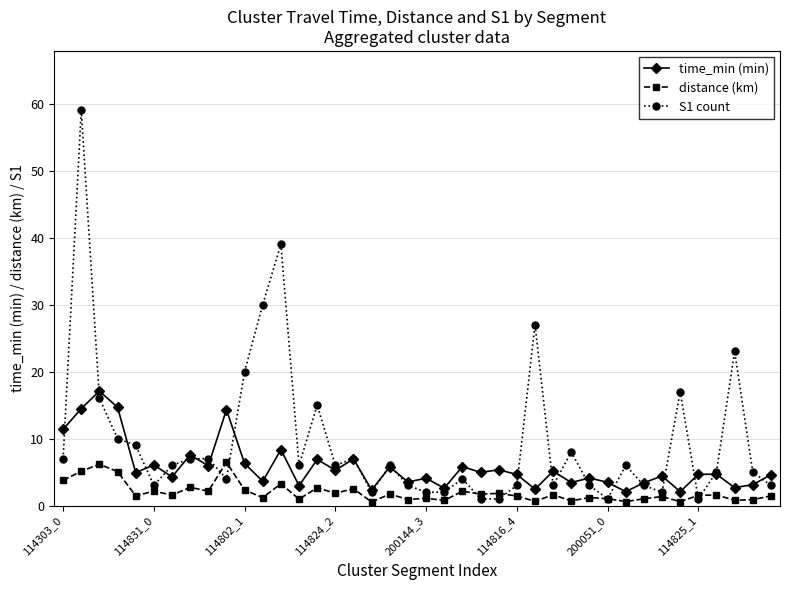

Which series has the largest range (max minus min)?

S1 count